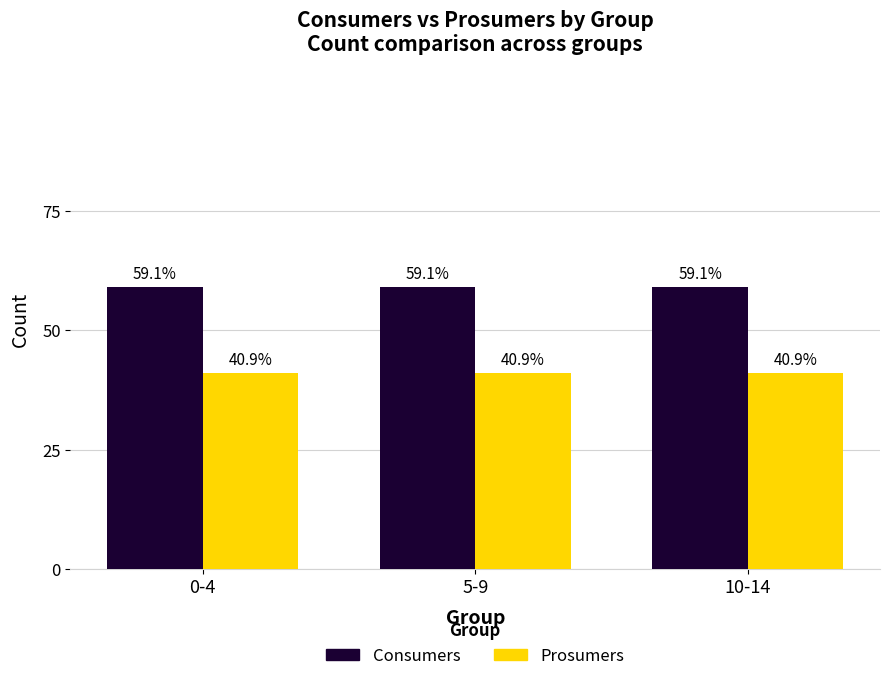

What are all the series names shown in the legend?

Consumers, Prosumers